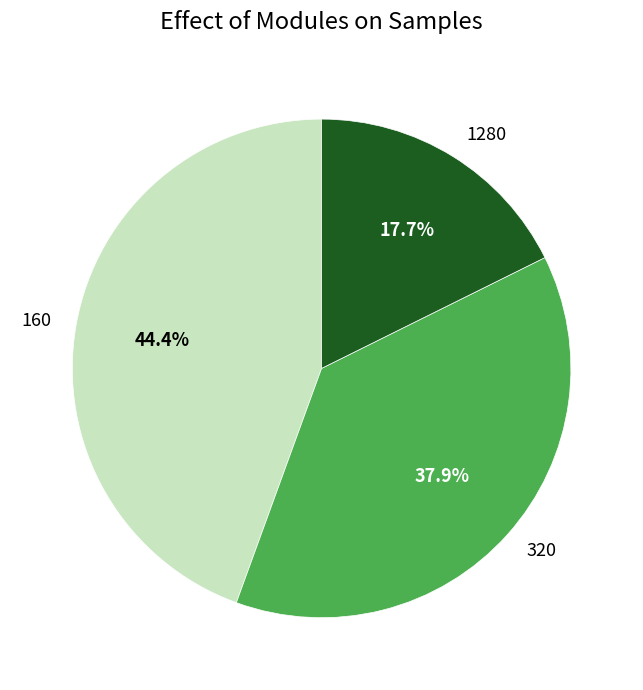

What is the total percentage of 160 and 320?

82.3%